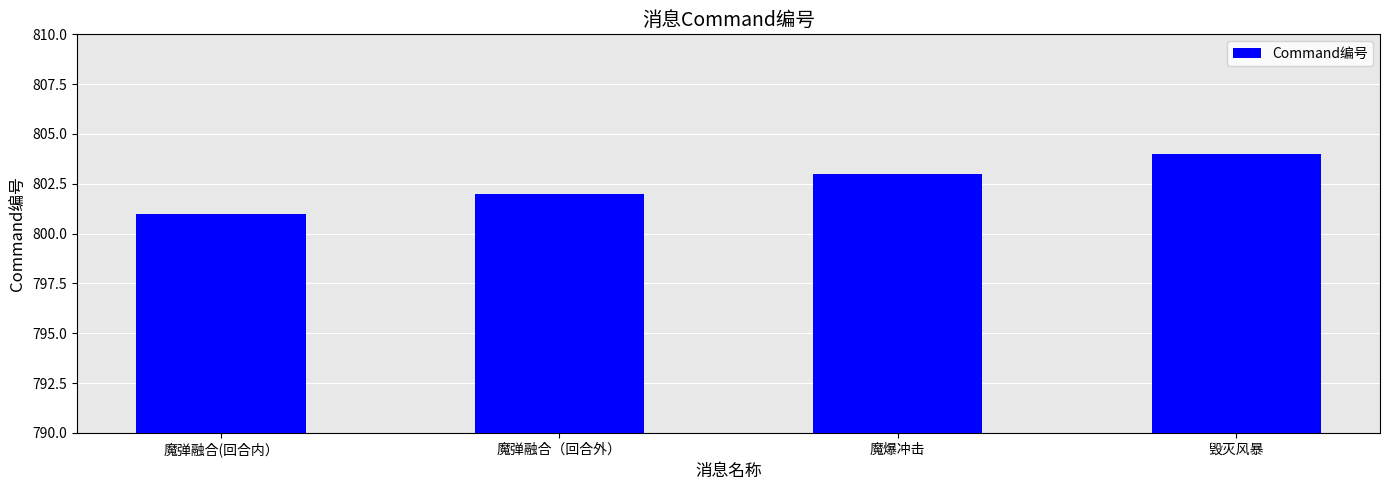

Count the number of categories in the chart.

4